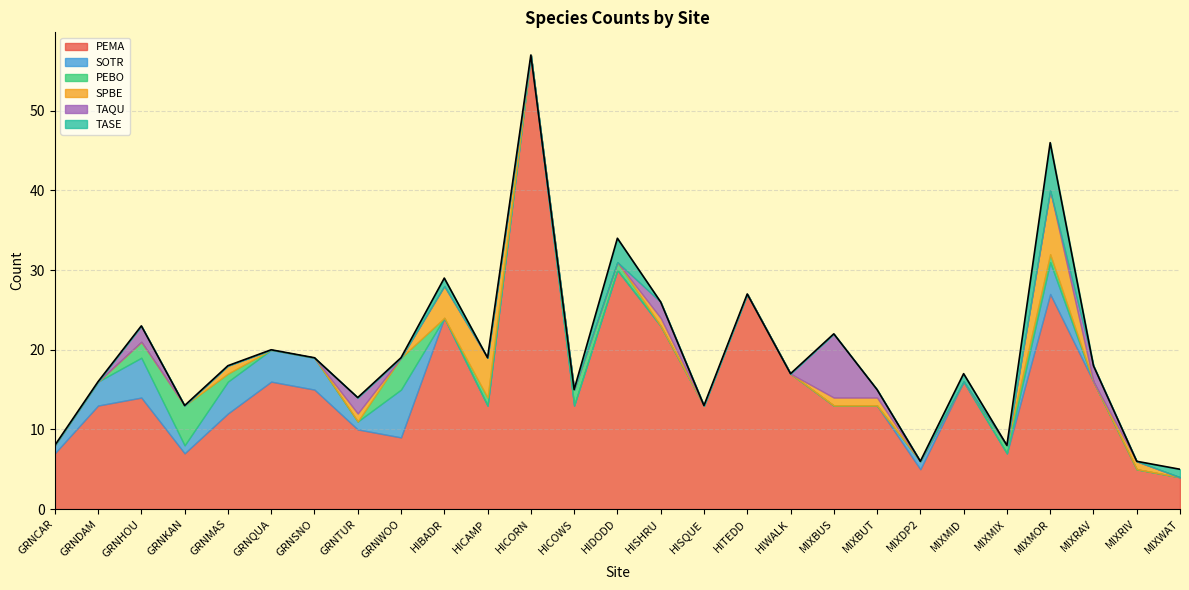

At how many categories does at least one series exceed 38?

1